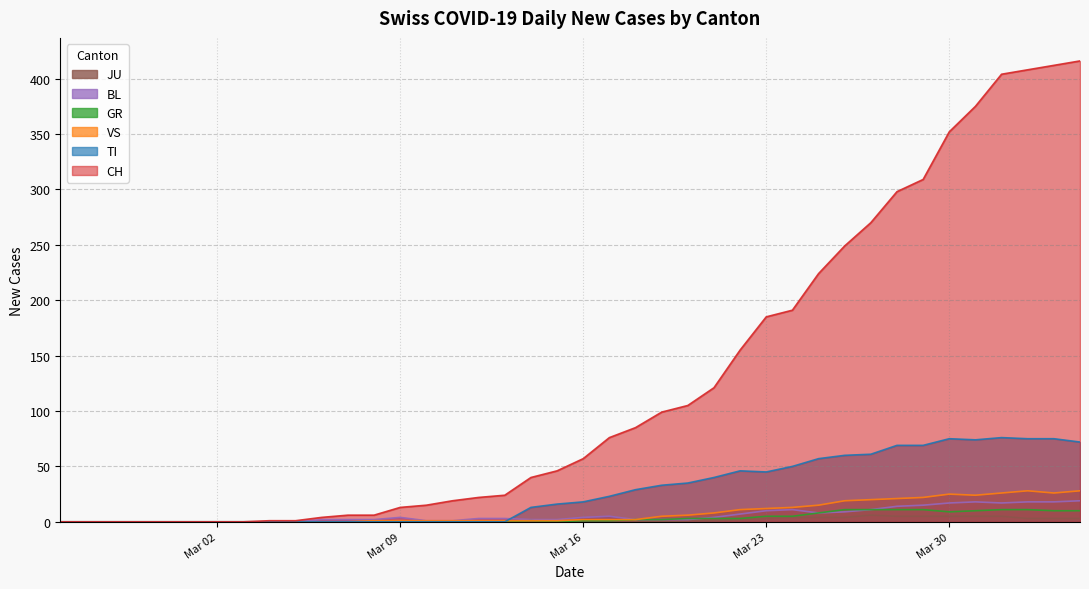

Which series has the widest spread of values?

CH